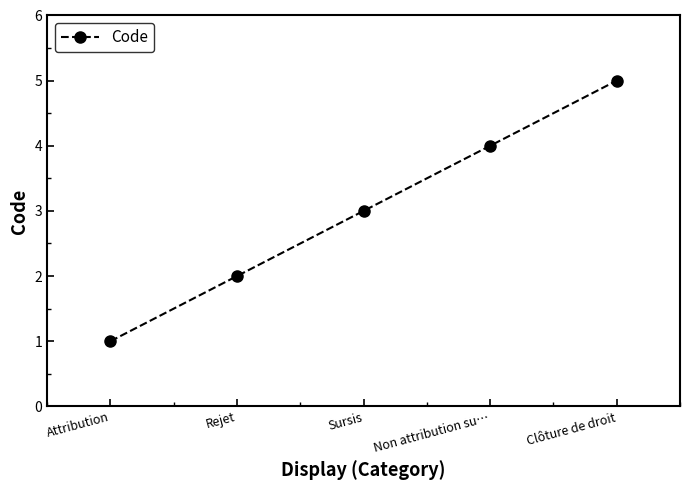

Reading right to left, extract all data points from this chart.

Clôture de droit=5	Non attribution su…=4	Sursis=3	Rejet=2	Attribution=1